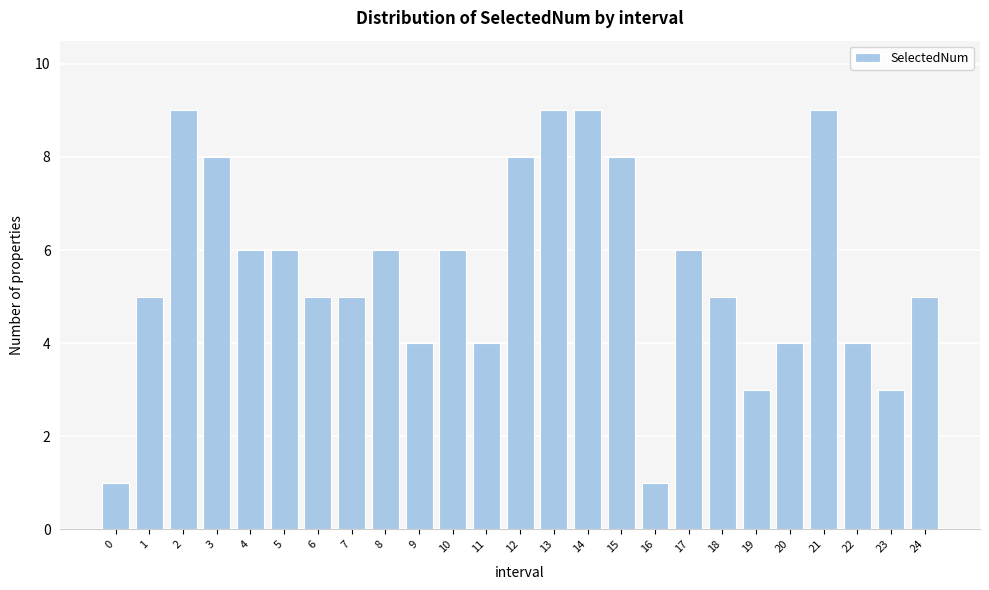

Reading left to right, transcribe all the data shown in this chart.

1	5	9	8	6	6	5	5	6	4	6	4	8	9	9	8	1	6	5	3	4	9	4	3	5